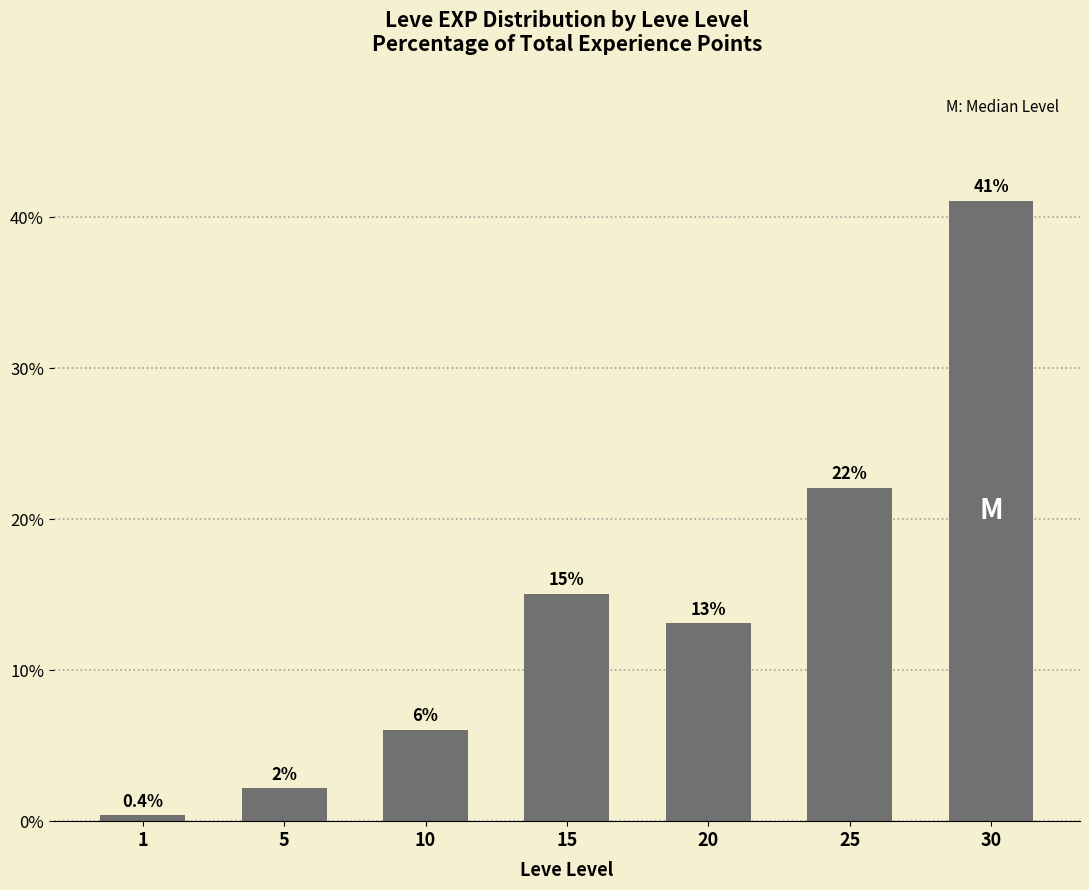

What is the difference between the second highest and second lowest values?

19.9